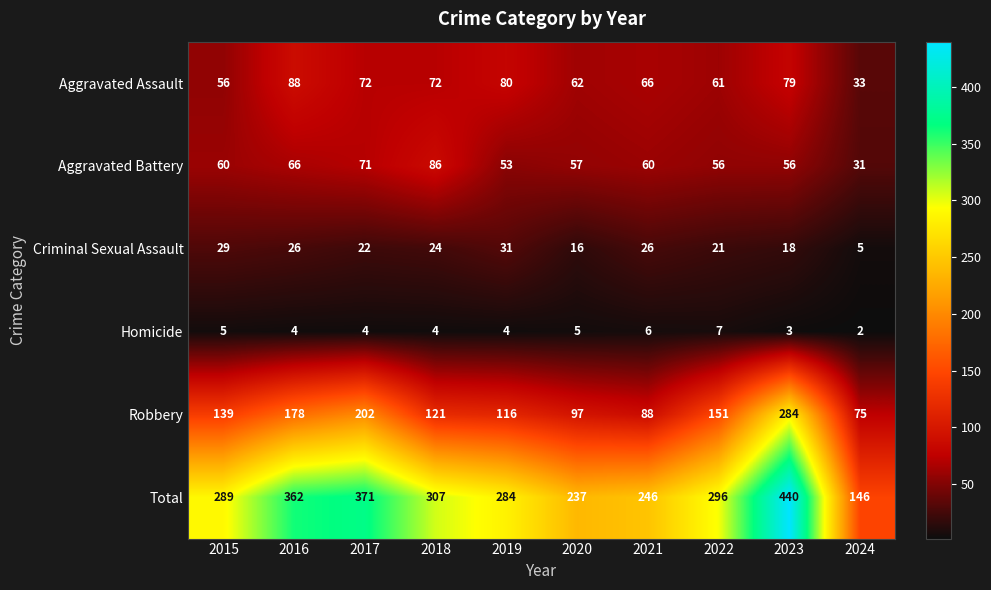

Which category has the highest value in the Total series?

2023